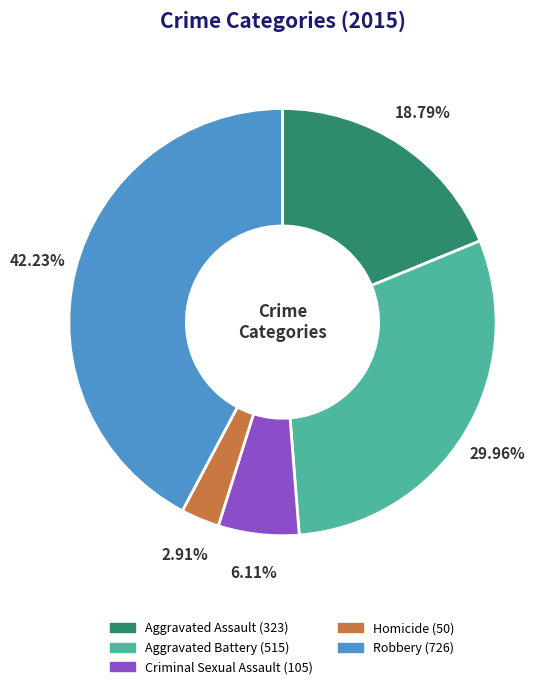

True or false: Criminal Sexual Assault accounts for 1% of the total.

False